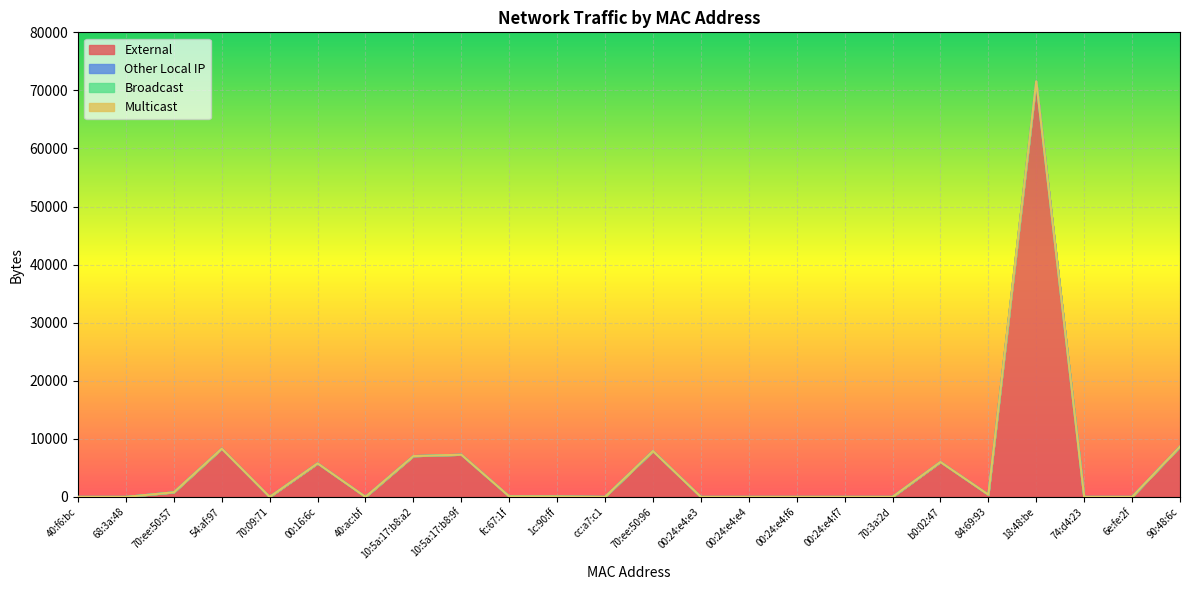

At how many categories does at least one series exceed 9457?

1